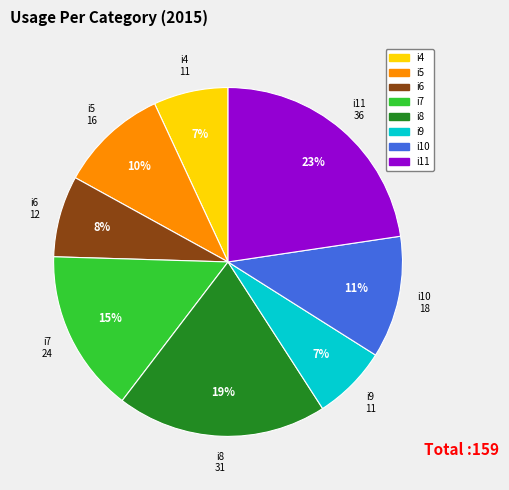

Combined, do i4 and i9 account for over 50%?

No